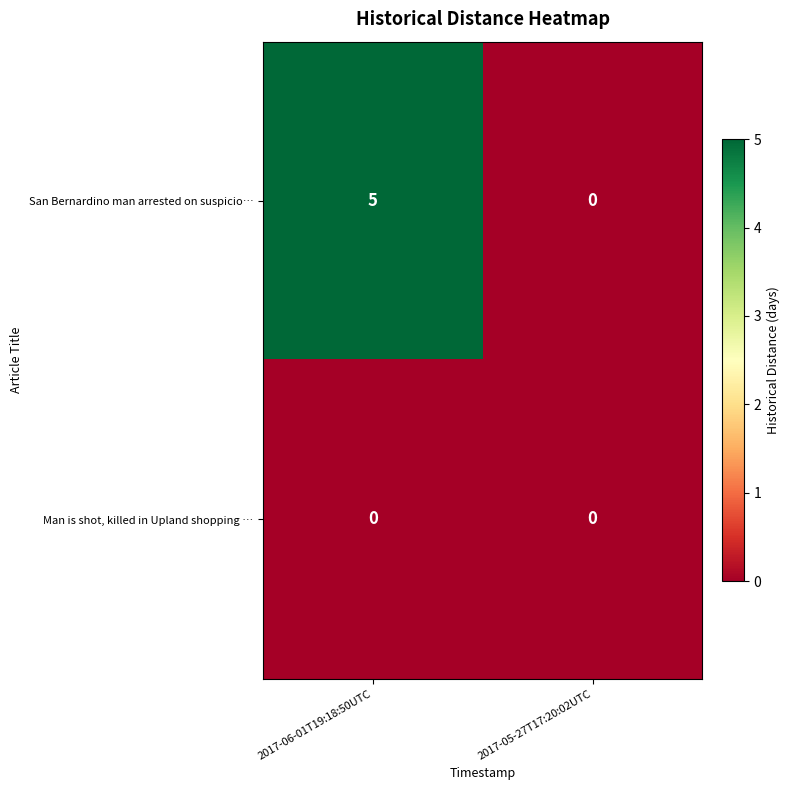

Rank the series by their average value, from highest to lowest.

San Bernardino man arrested on suspicio…, Man is shot, killed in Upland shopping …